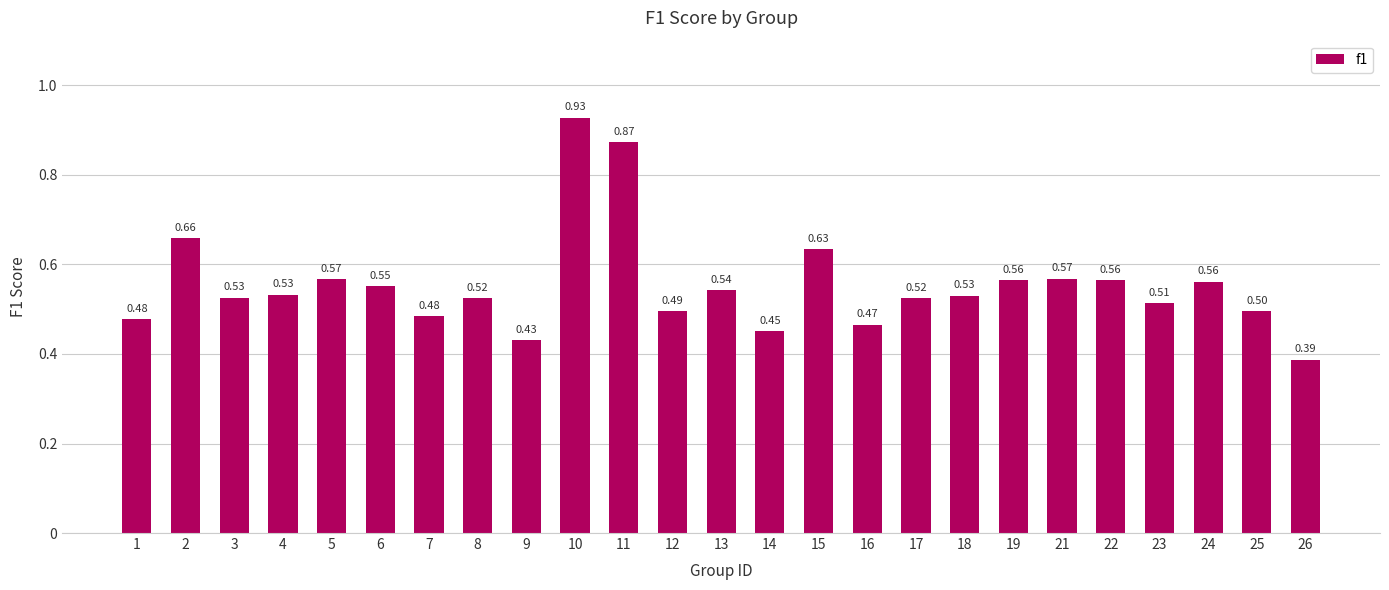

Between 18 and 25, which is larger?

18